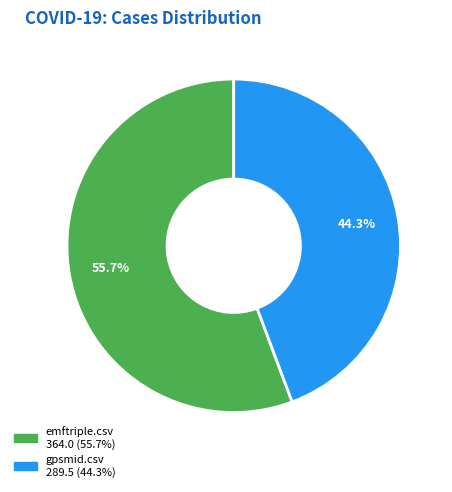

The gpsmid.csv slice represents 44% of the pie. True or false?

True